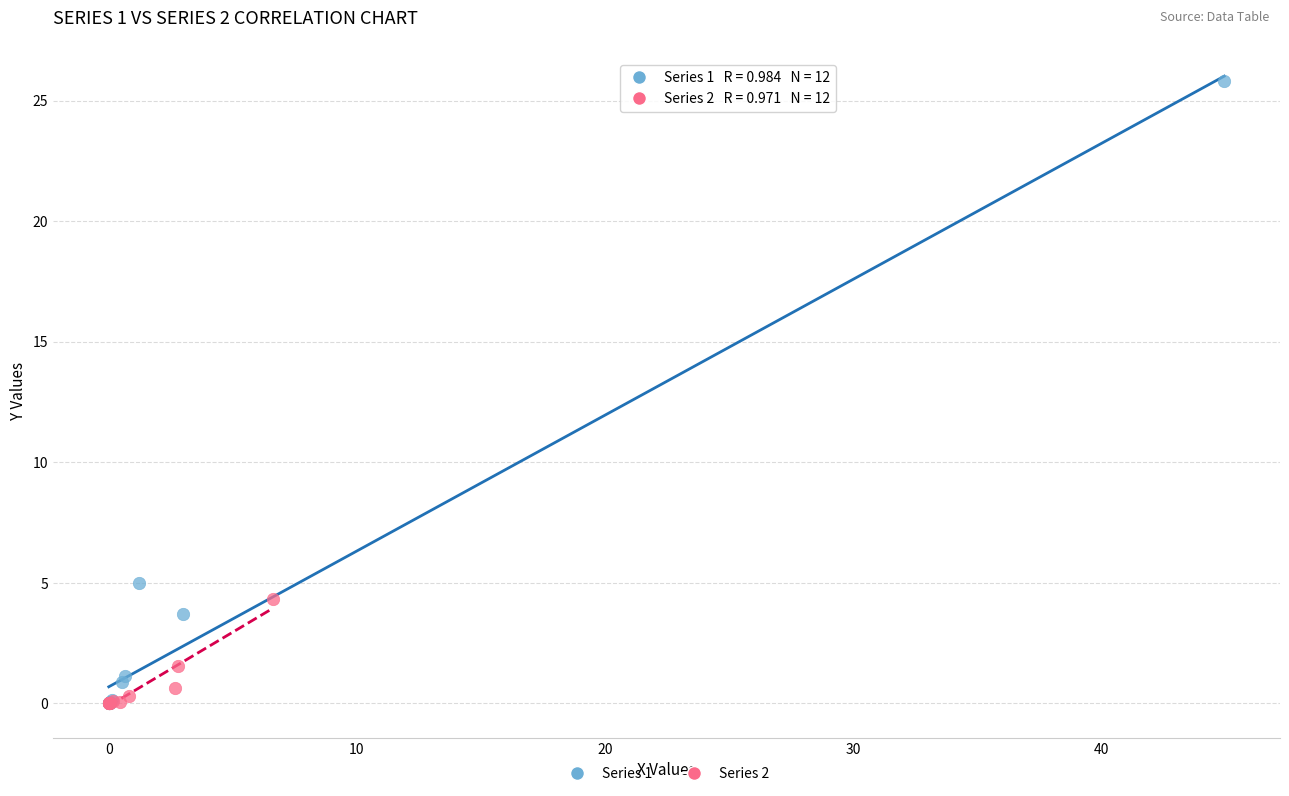

Which series has the largest Y range (max minus min)?

Series 1